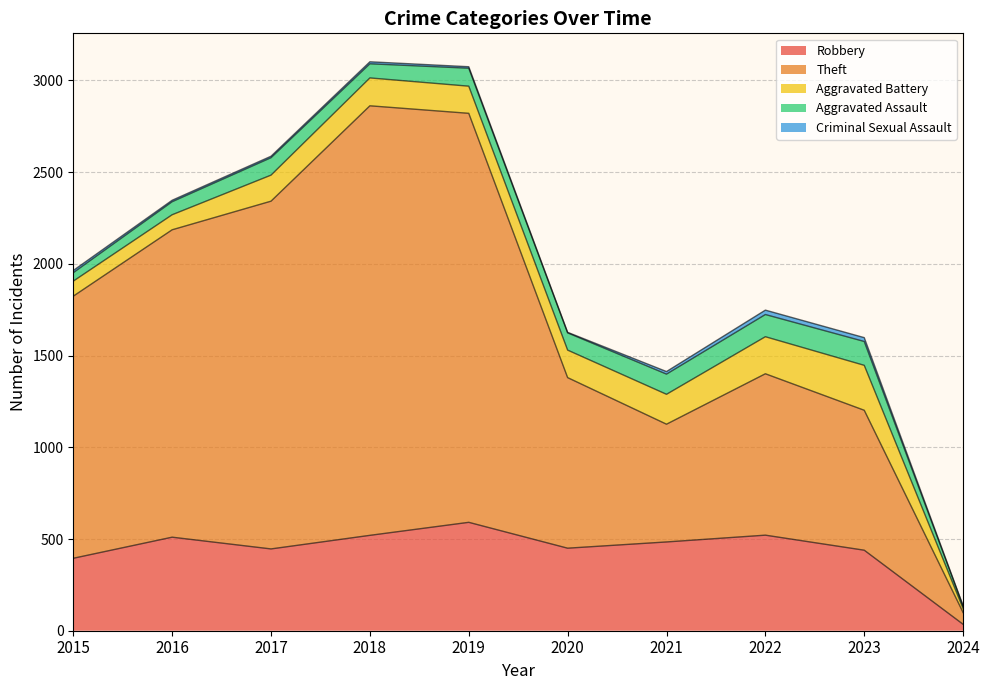

True or false: Aggravated Battery has more than 2 interior local peaks.

False